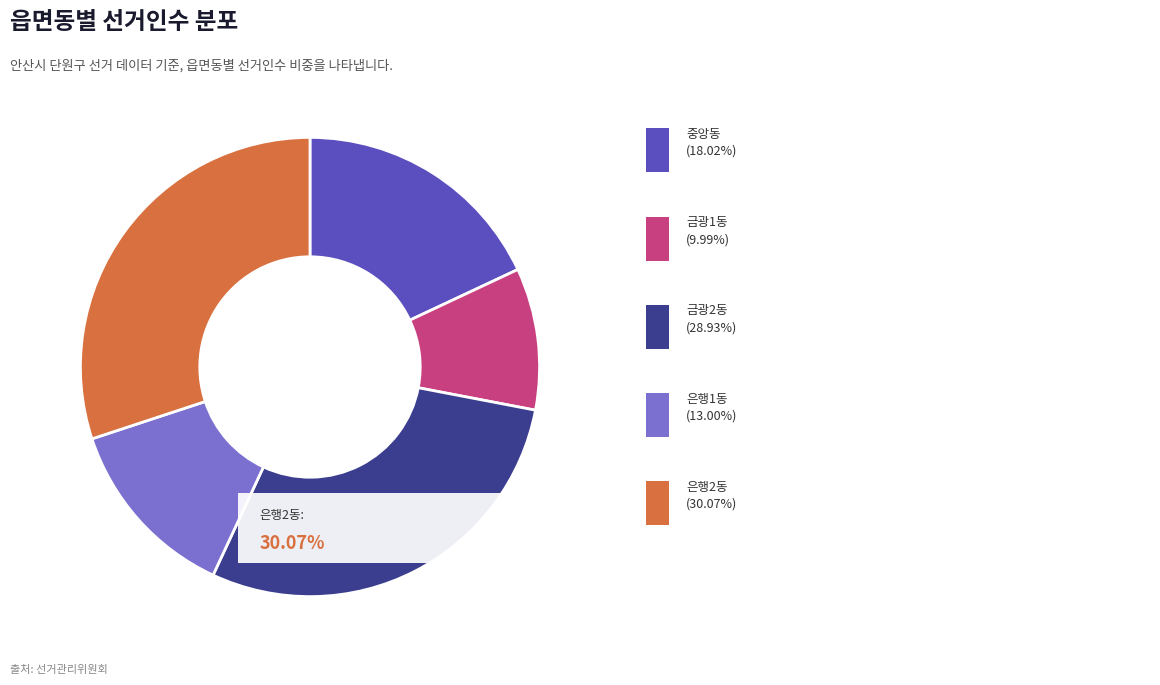

Does any single category account for the majority?

No